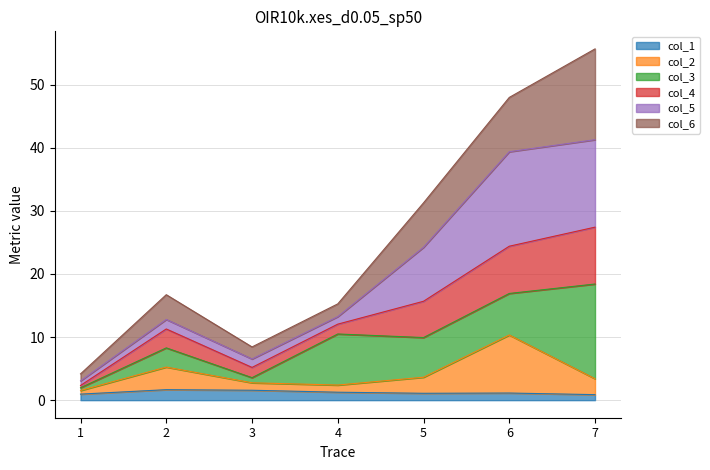

True or false: col_1 and col_4 intersect in this chart.

False